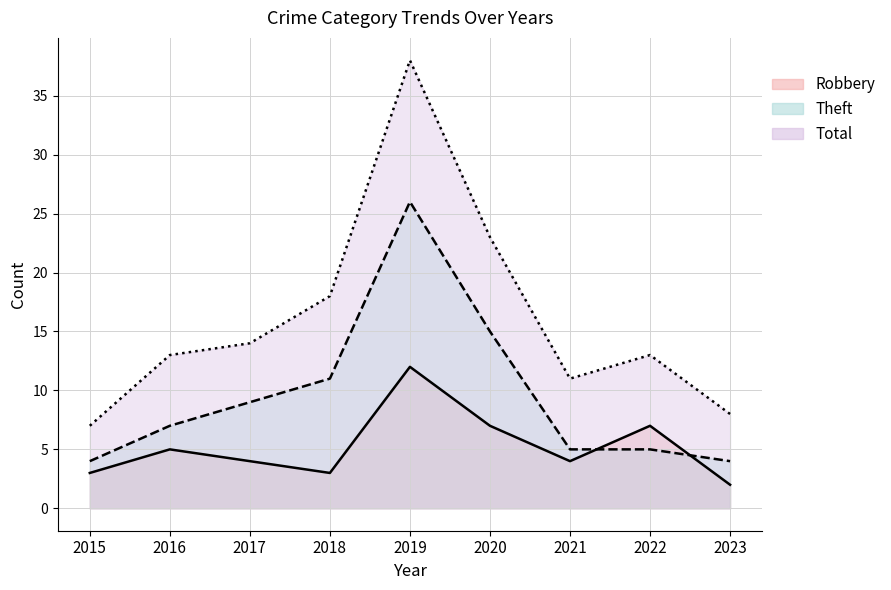

Which series has the largest range (max minus min)?

Total line